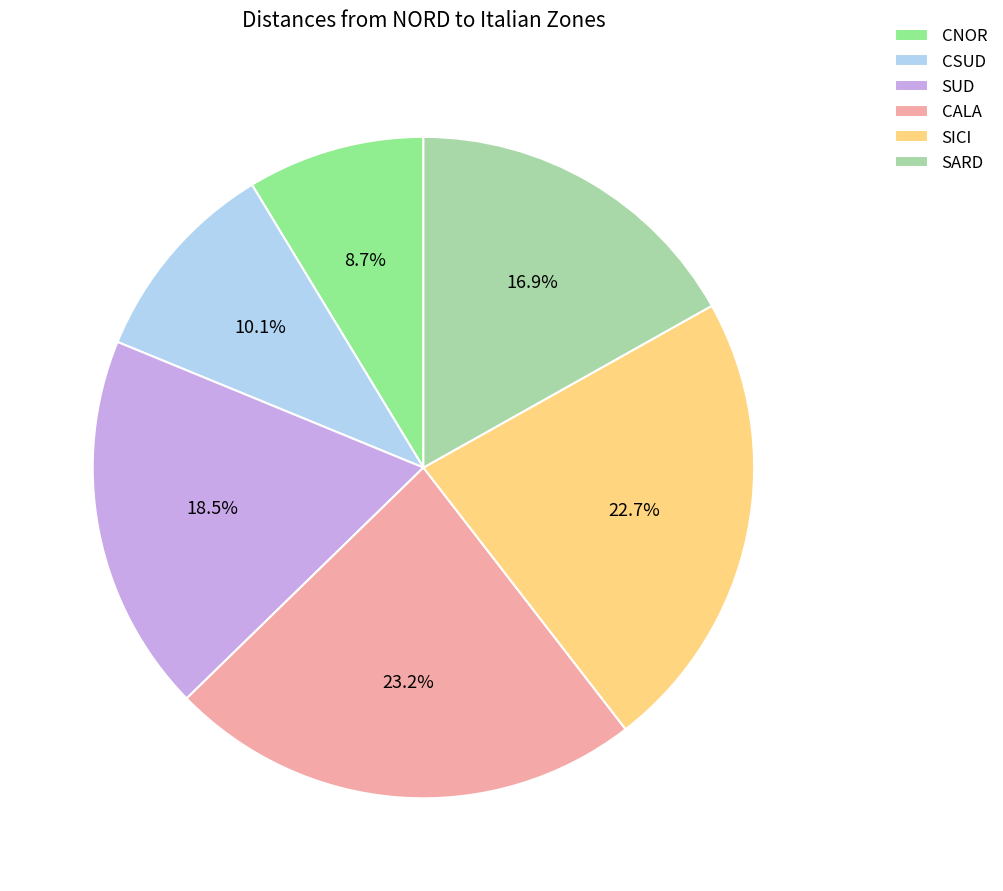

Which category has the smallest portion of the pie?

CNOR